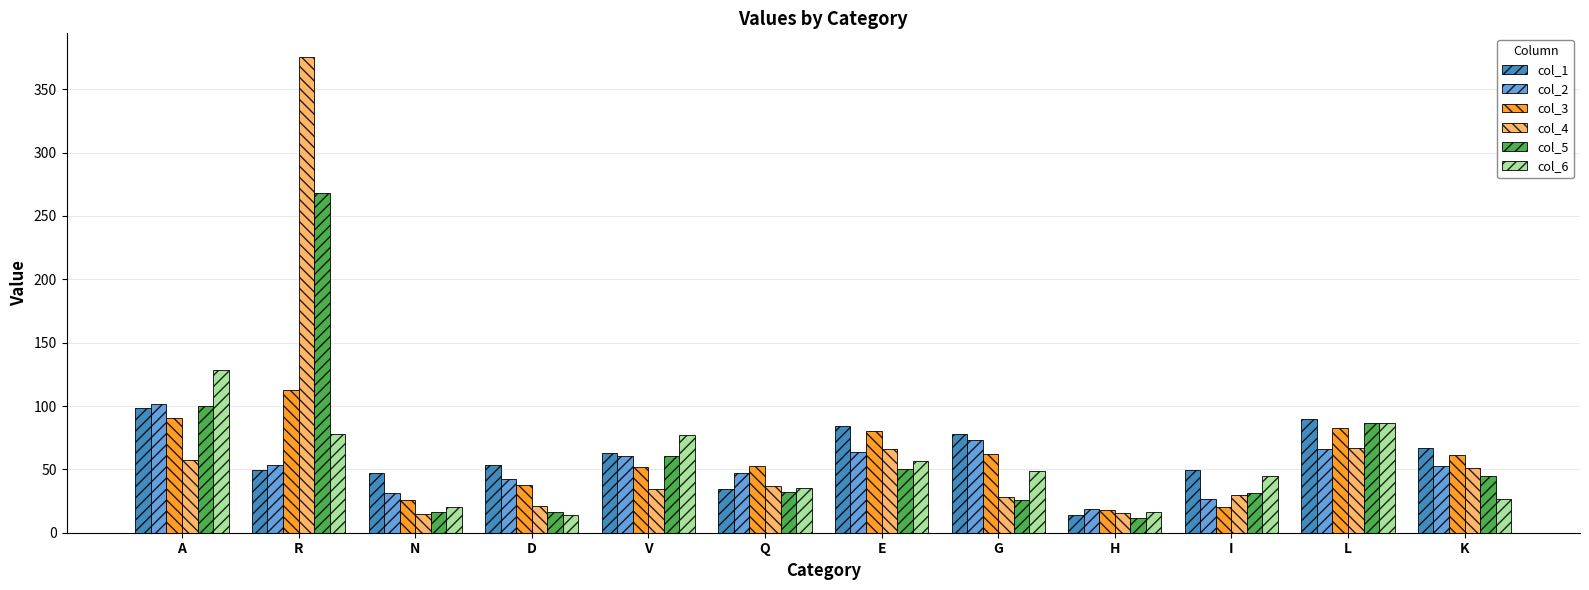

What is the sum of the col_4 values at I and K?

80.5